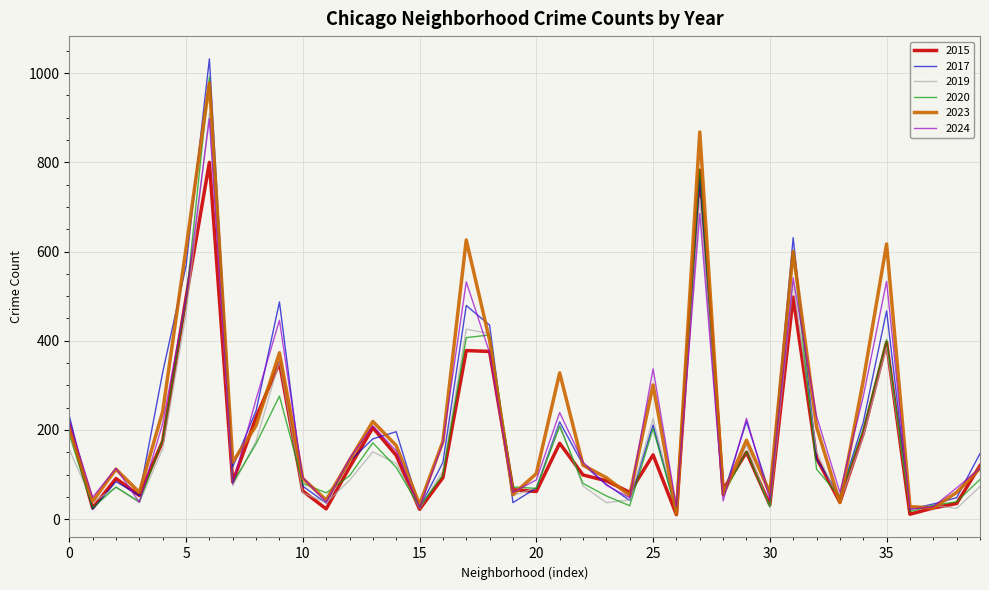

What is the maximum value shown in the chart?

1032